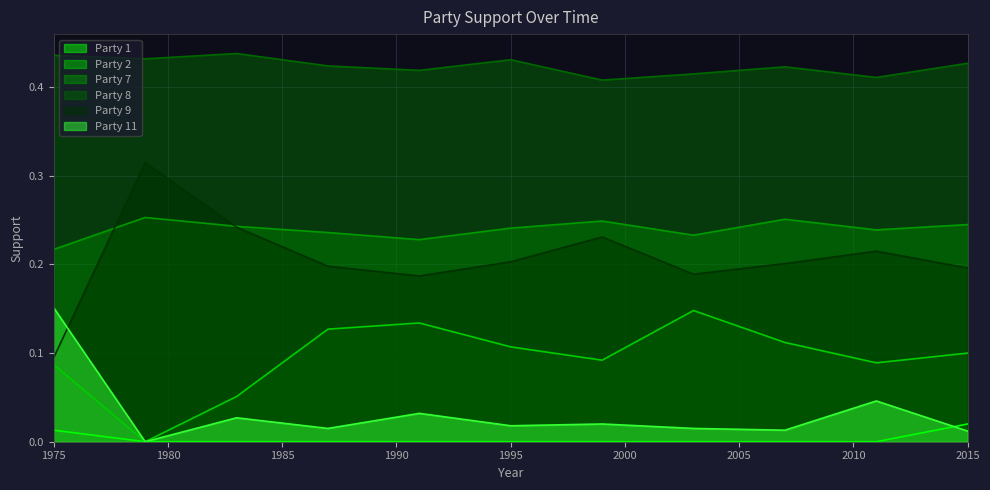

Rank the series at 1987 from lowest to highest value.

Party 1, Party 11, Party 2, Party 9, Party 7, Party 8